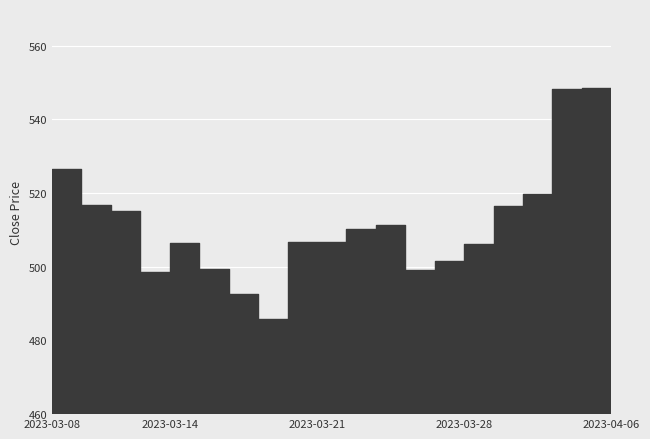

Approximately how many times larger is the value at 2023-03-31 compared to 2023-04-05?

0.9